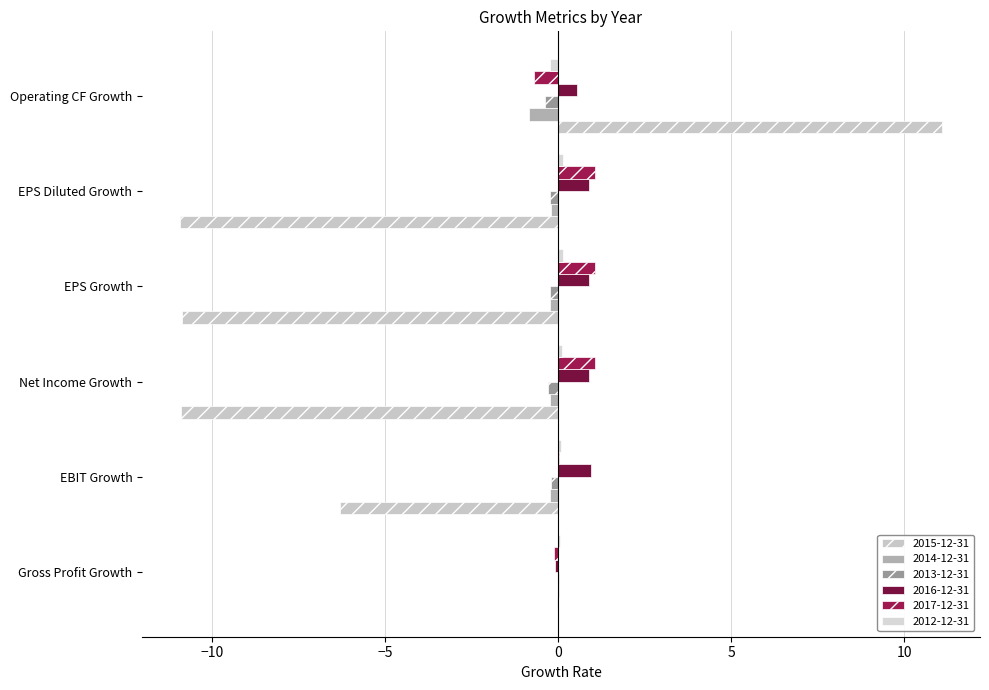

How many values in the 2016-12-31 series exceed 0?

5